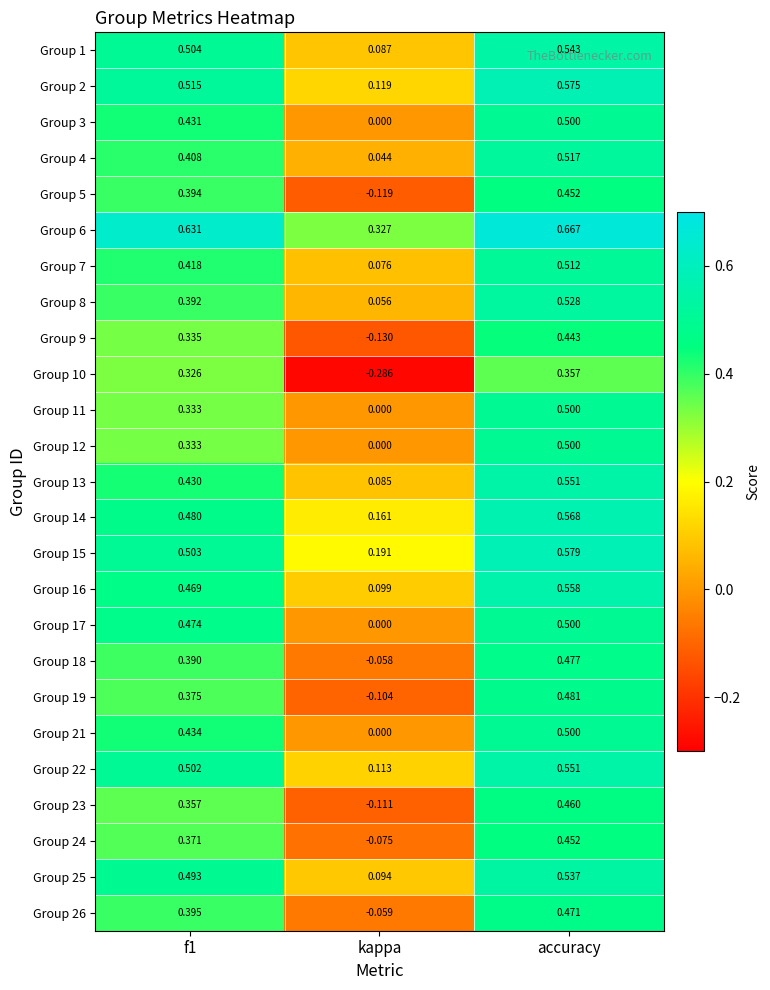

Which category has the lowest value in the Group 4 series?

kappa